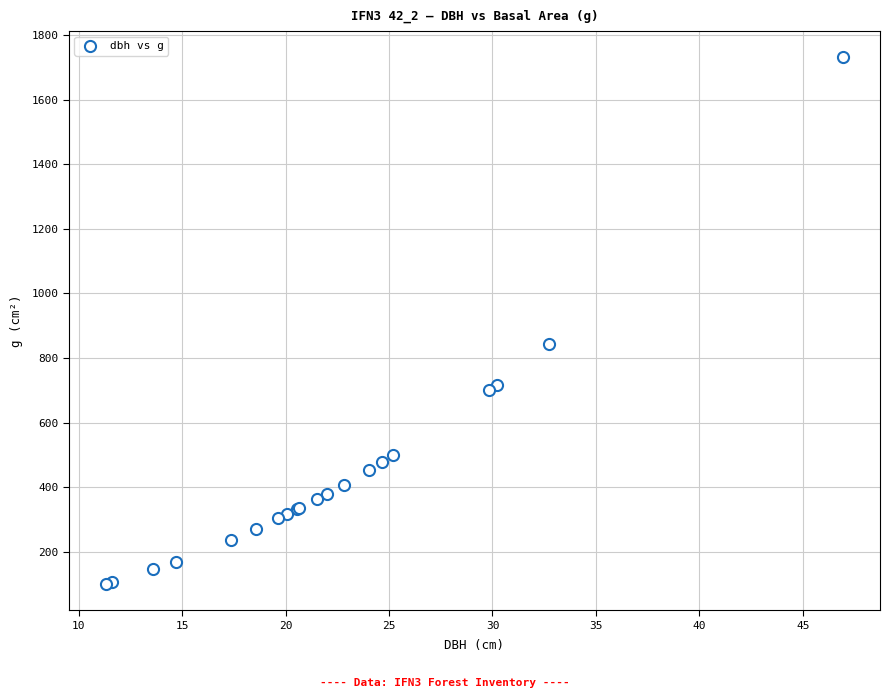

What Y value in the scatter plot is closest to 915?

842.4